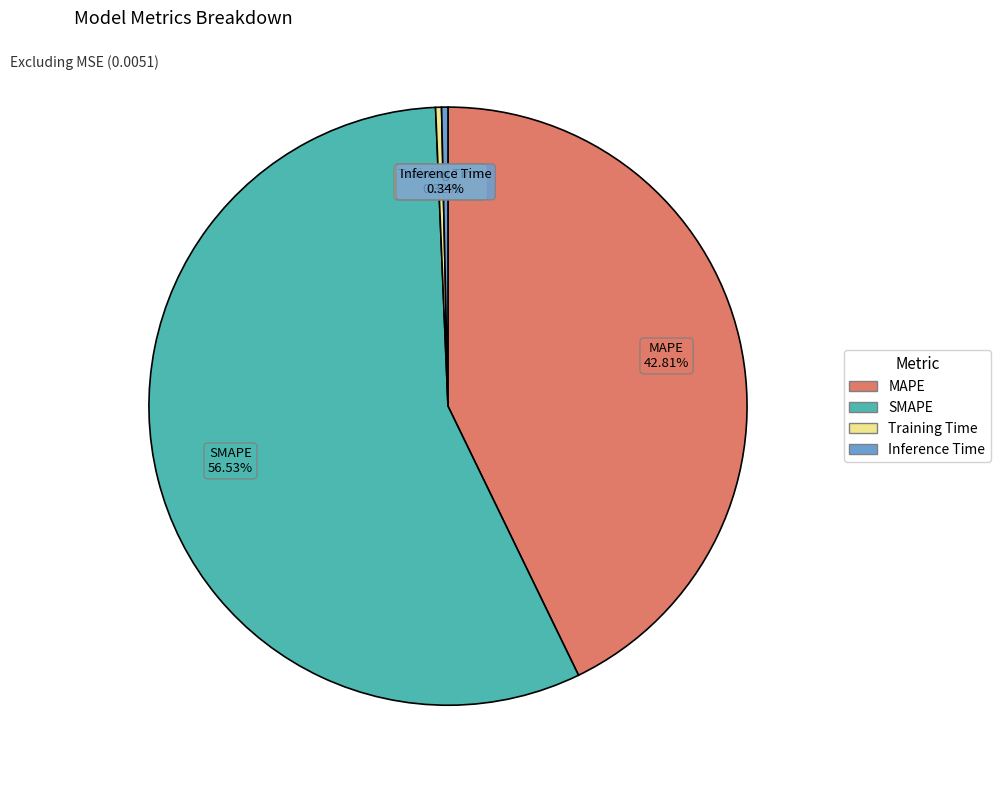

Combined, do SMAPE and Training Time account for over 50%?

Yes